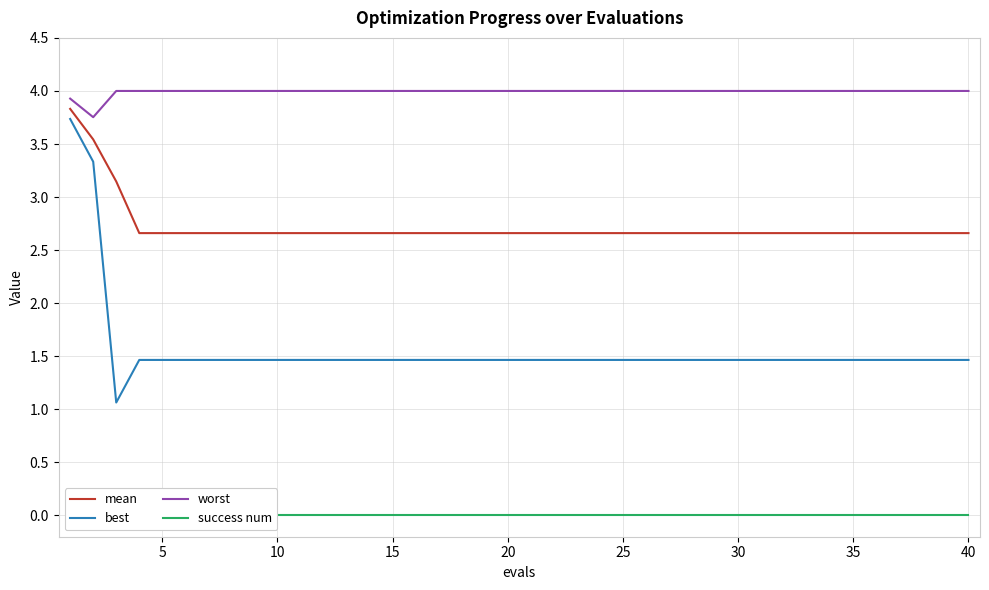

What are all the series names shown in the legend?

mean, best, worst, success num